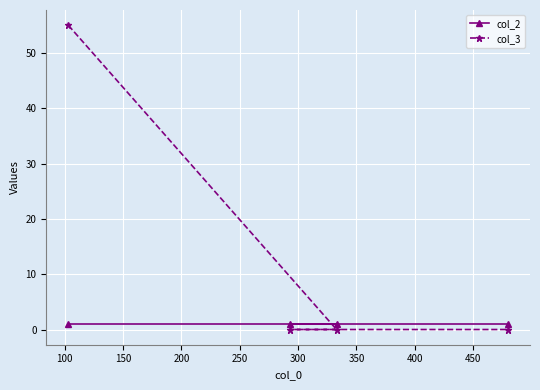

Reading right to left, transcribe all the data shown in this chart.

col_2: 1	1	1	1
col_3: 0	0	0	55